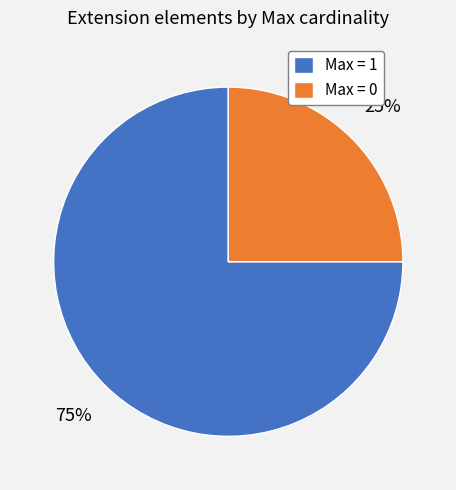

To the nearest percent, what is the combined percentage of Max = 1 and Max = 0?

100%